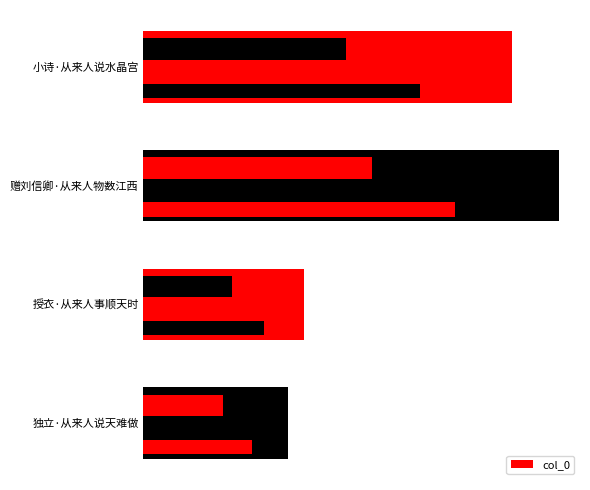

What value does the data have at 小诗·从来人说水晶宫, to the nearest 100?

330000